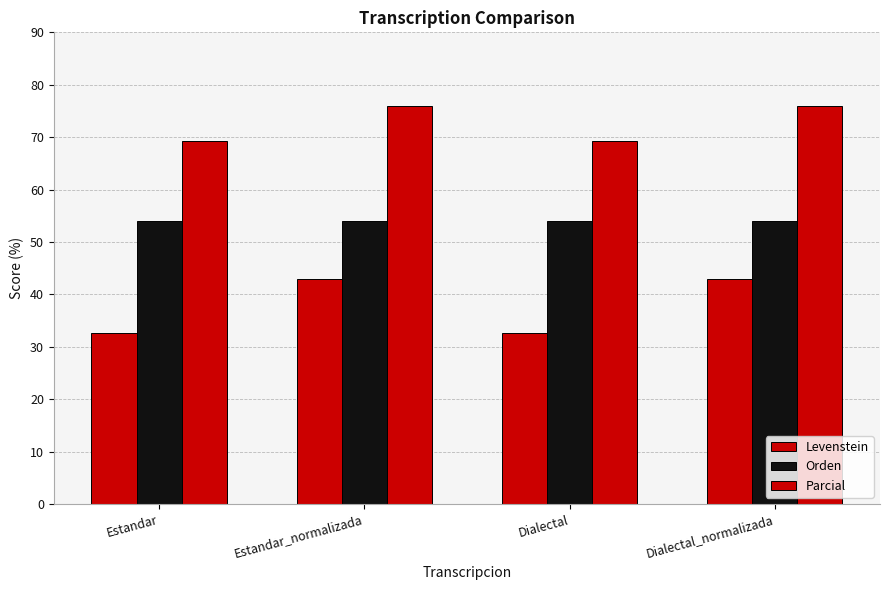

How many groups of bars are there?

4